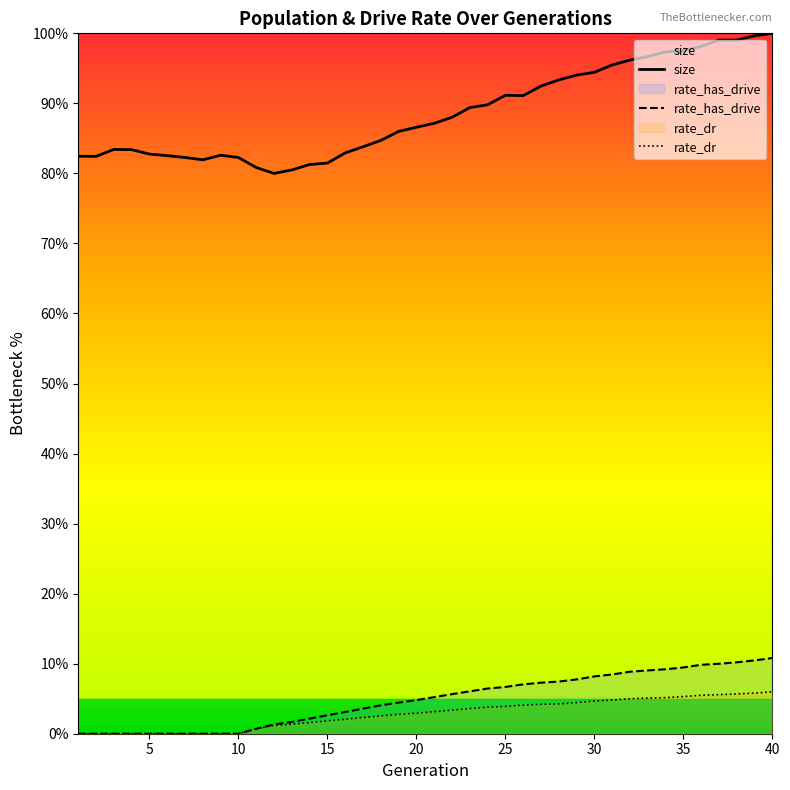

Which series has the largest total across all categories?

size